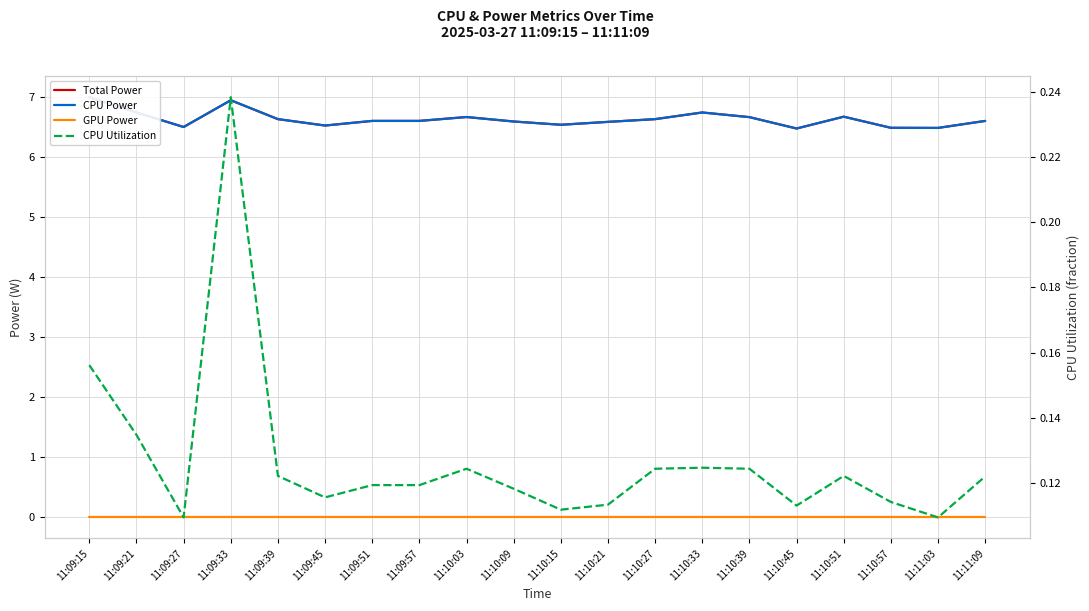

What is the spread (max minus min) of values at 11:10:45?

6.5